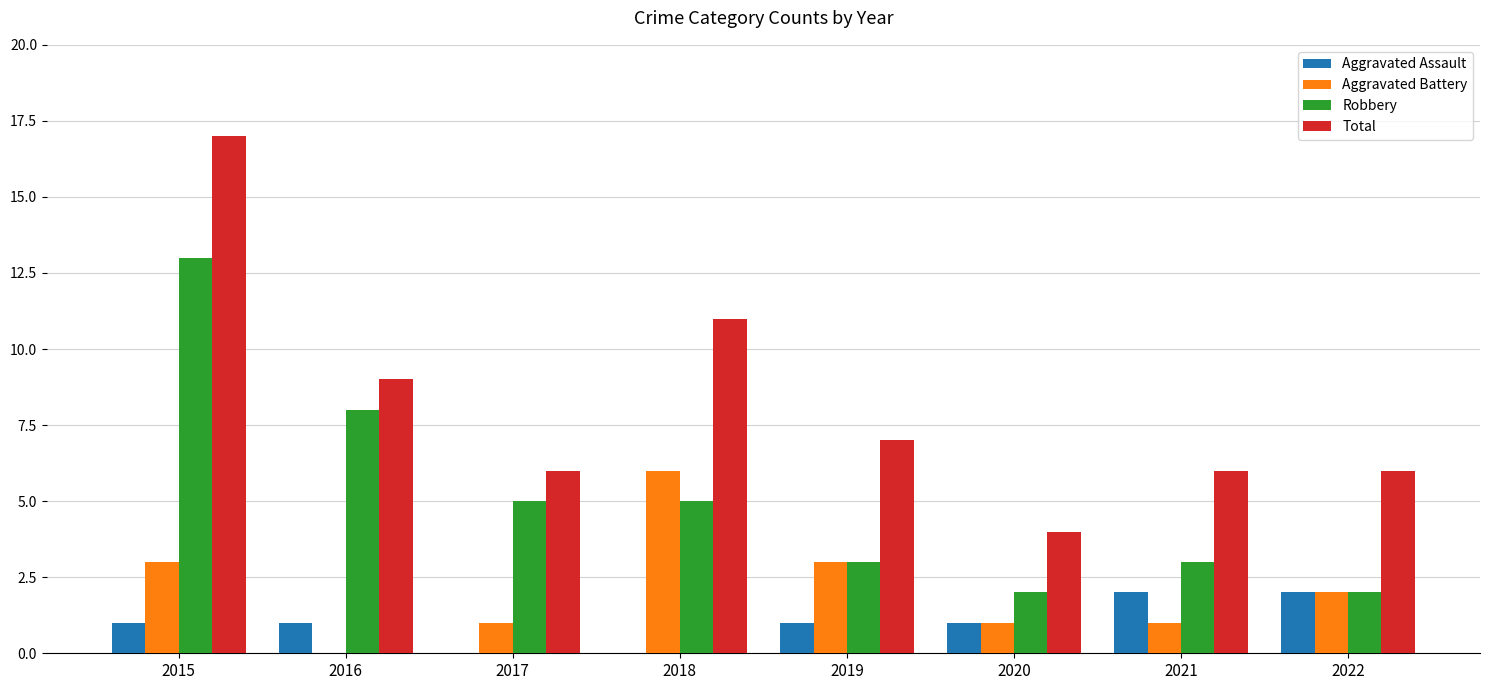

What is the sum of the Total values at 2015 and 2022?

23